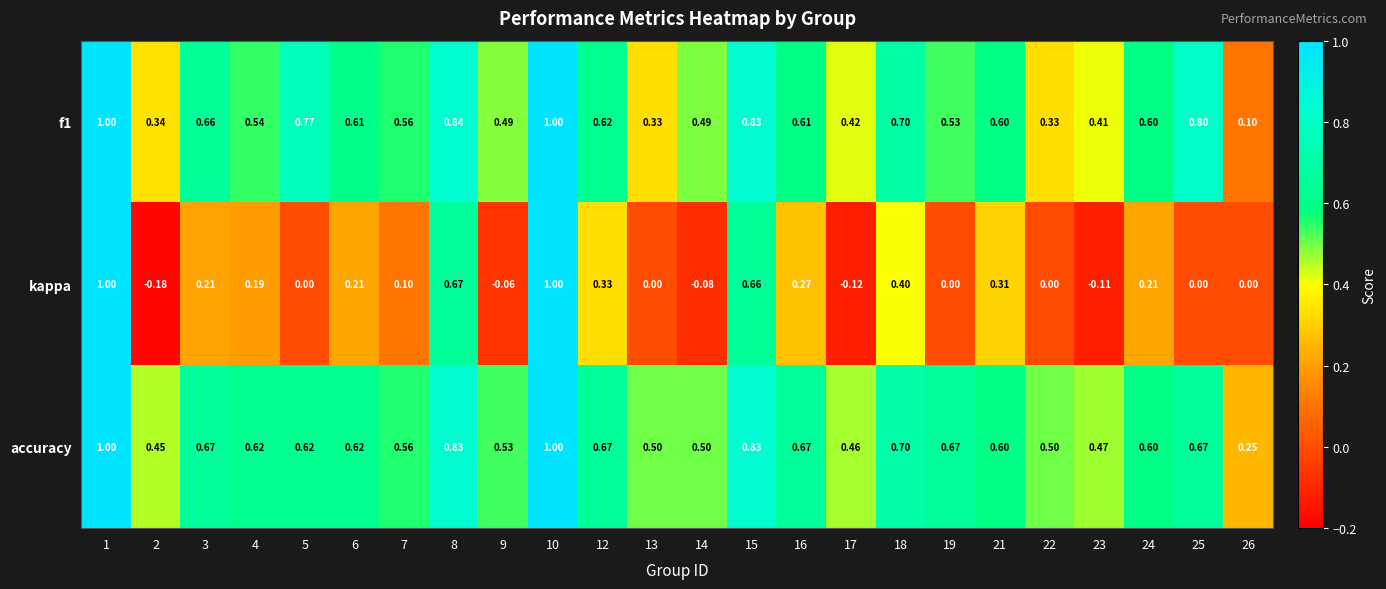

Which series has the largest total across all categories?

accuracy